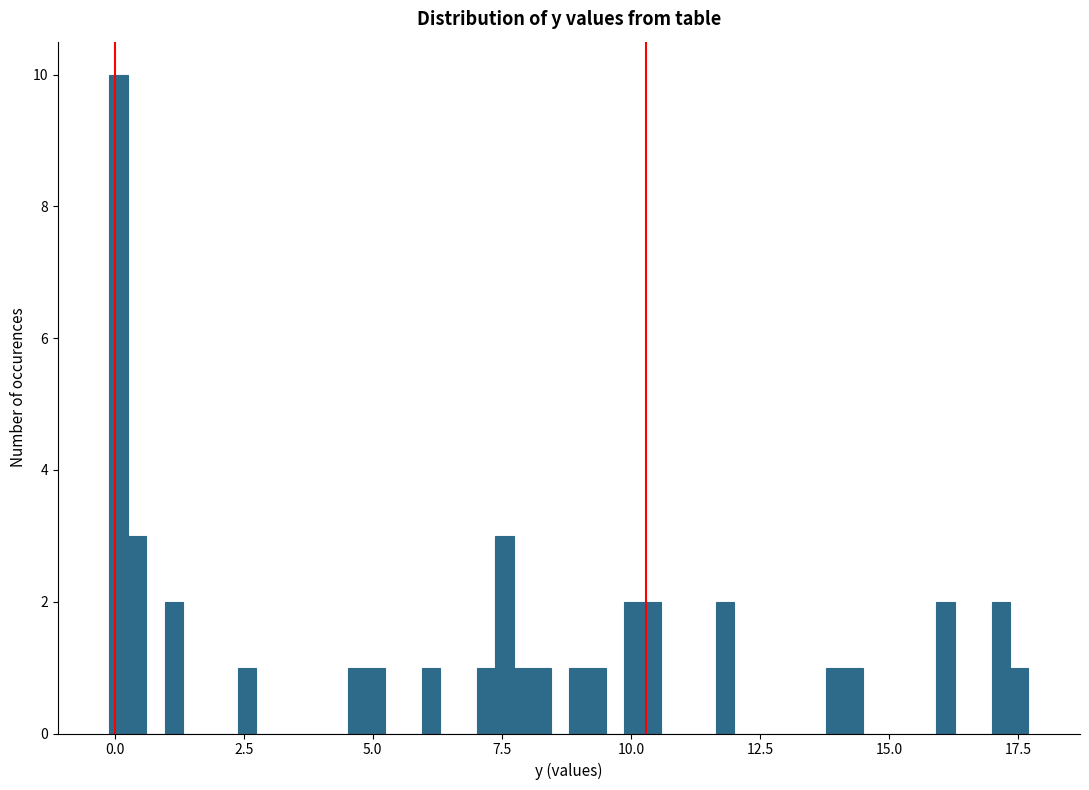

Read against the x-axis, roughly where is the centre of the tallest bar?

0.0